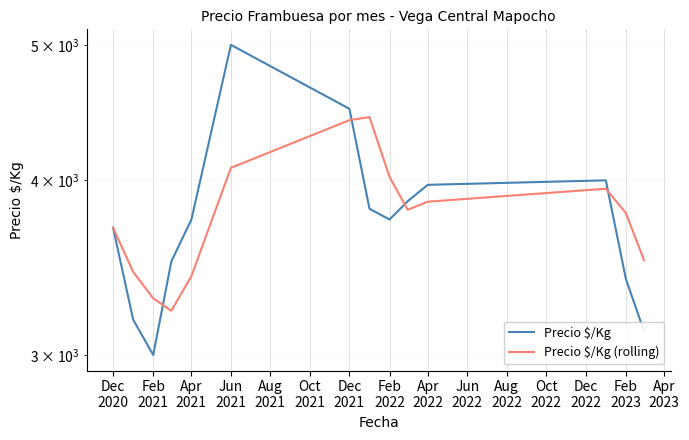

How many values in the Precio $/Kg series exceed 3750?

6